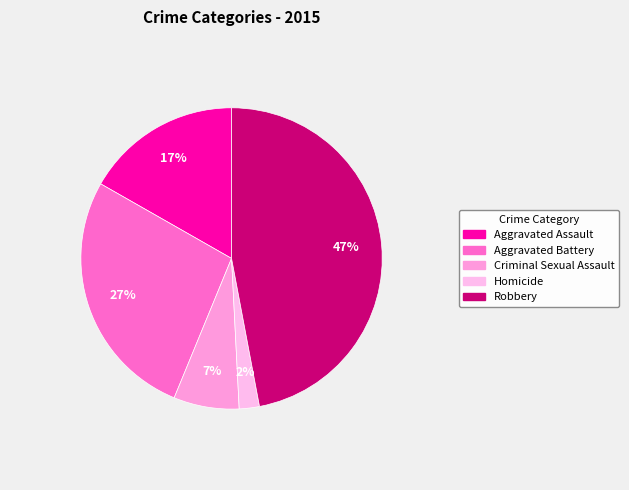

What percentage is NOT represented by Aggravated Battery?

73.0%